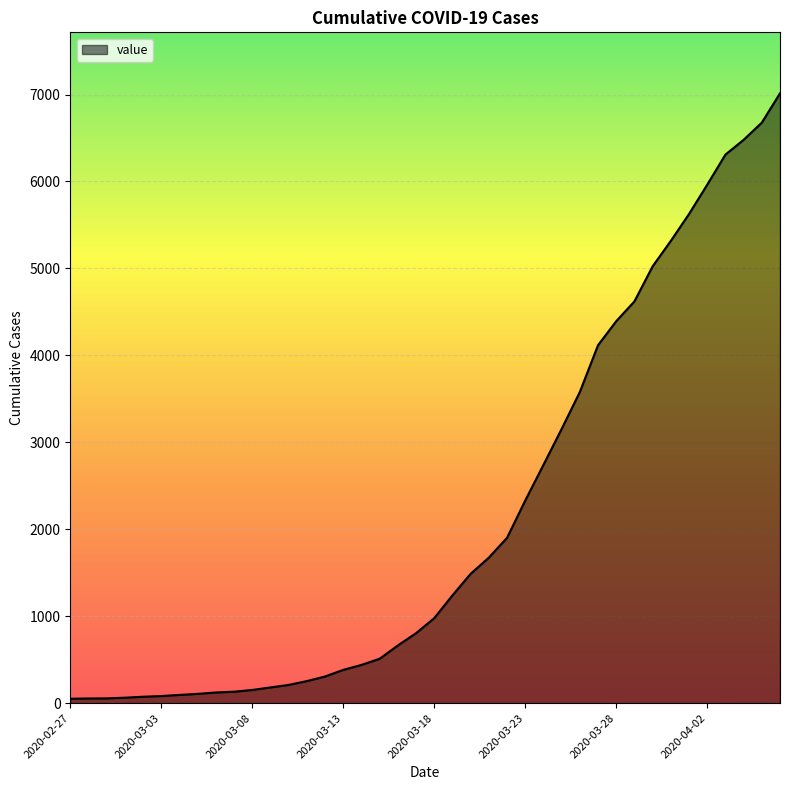

Does the chart display data point markers on the line(s)?

No